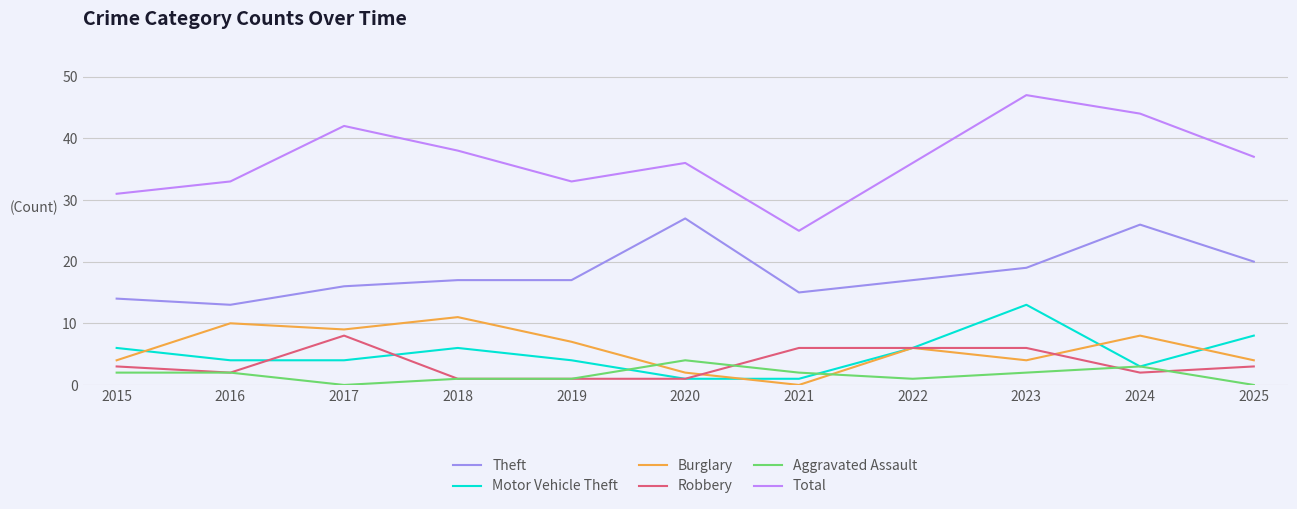

Reading right to left, extract all data points from this chart.

Theft: 2025=20	2024=26	2023=19	2022=17	2021=15	2020=27	2019=17	2018=17	2017=16	2016=13	2015=14
Motor Vehicle Theft: 2025=8	2024=3	2023=13	2022=6	2021=1	2020=1	2019=4	2018=6	2017=4	2016=4	2015=6
Burglary: 2025=4	2024=8	2023=4	2022=6	2021=0	2020=2	2019=7	2018=11	2017=9	2016=10	2015=4
Robbery: 2025=3	2024=2	2023=6	2022=6	2021=6	2020=1	2019=1	2018=1	2017=8	2016=2	2015=3
Aggravated Assault: 2025=0	2024=3	2023=2	2022=1	2021=2	2020=4	2019=1	2018=1	2017=0	2016=2	2015=2
Total: 2025=37	2024=44	2023=47	2022=36	2021=25	2020=36	2019=33	2018=38	2017=42	2016=33	2015=31